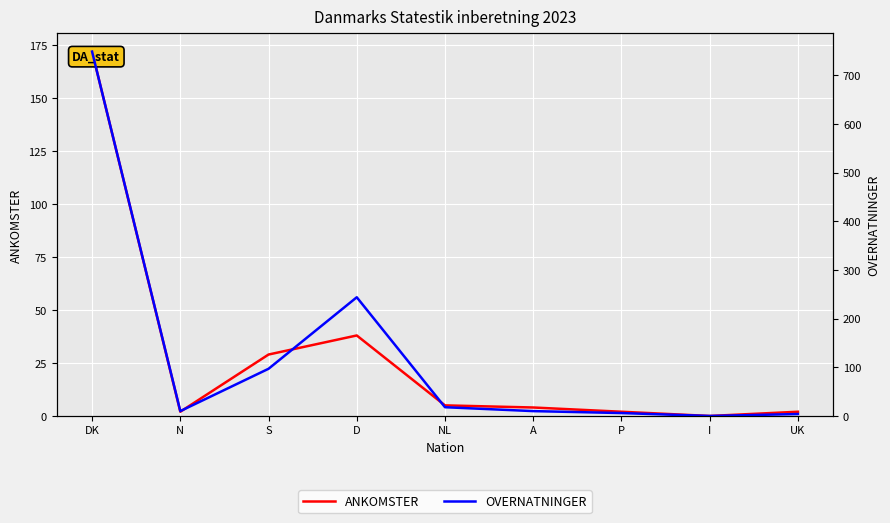

What is the label of the 7th point from the right?

S